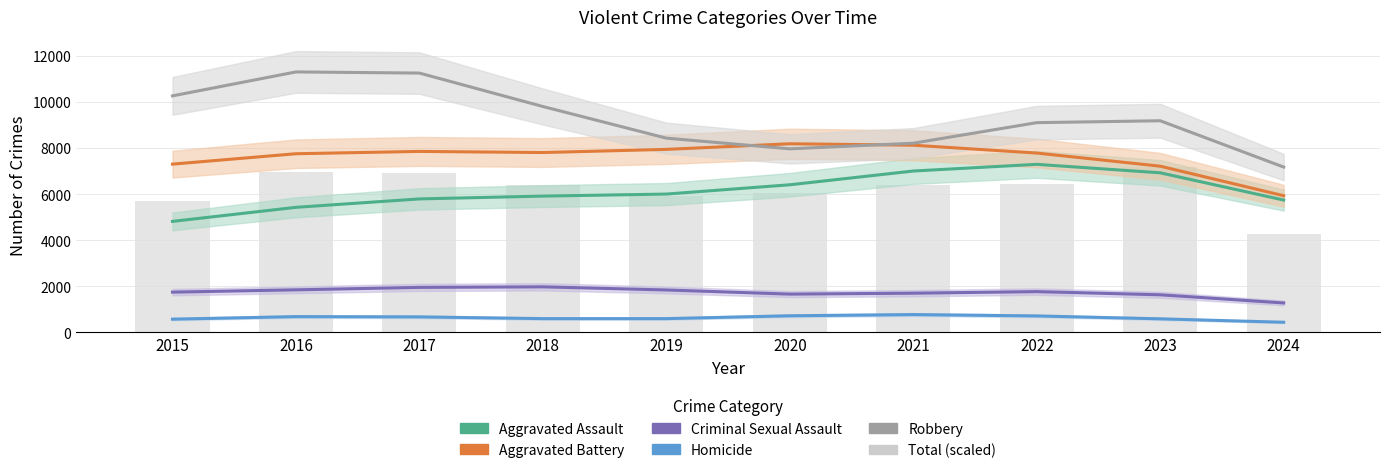

Is the value of Aggravated Assault at 2018 greater than the value of Robbery at 2024?

No